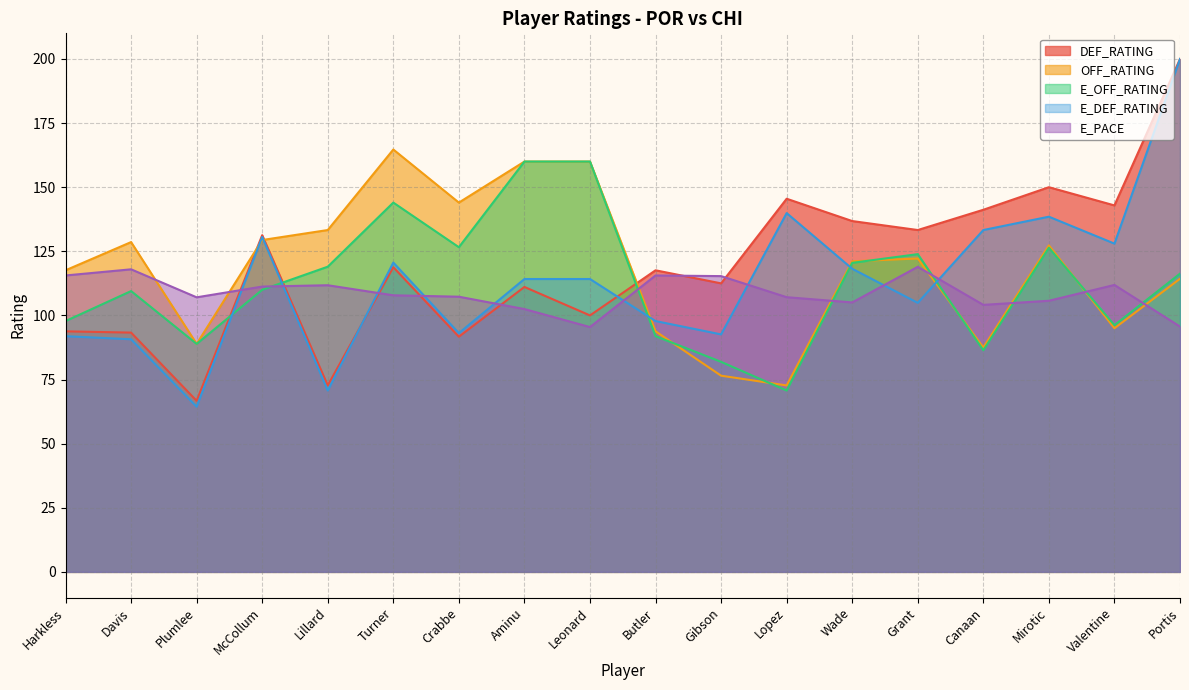

True or false: OFF_RATING has more than 2 points higher than both neighbors.

True